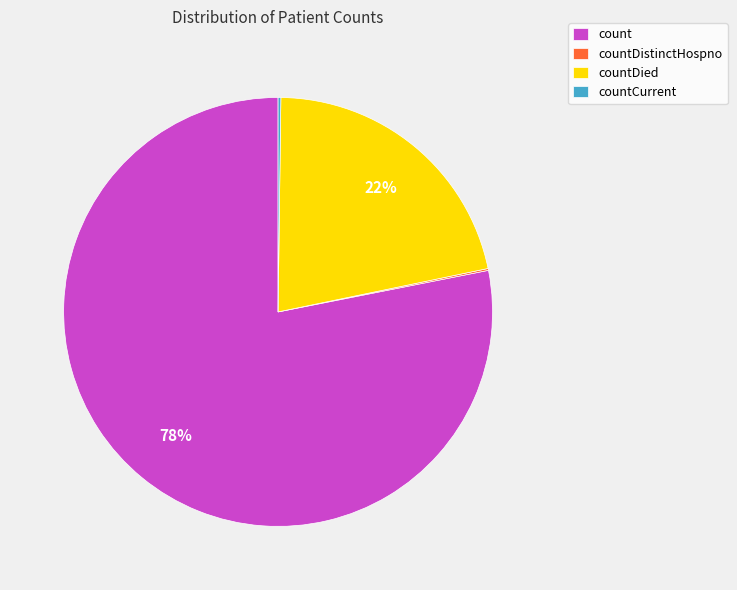

To the nearest percent, what is the difference between the largest and smallest slice percentages?

78%